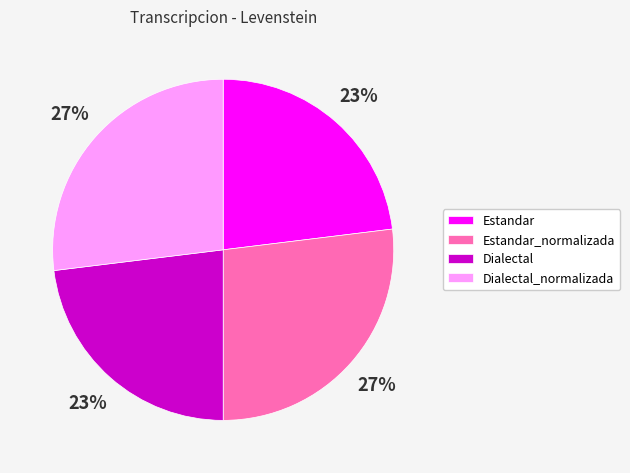

To the nearest percent, what portion does Estandar represent?

23%